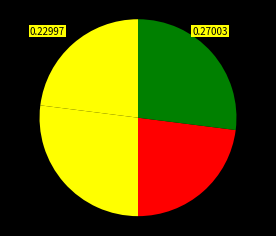

Count the number of slices in the pie.

4